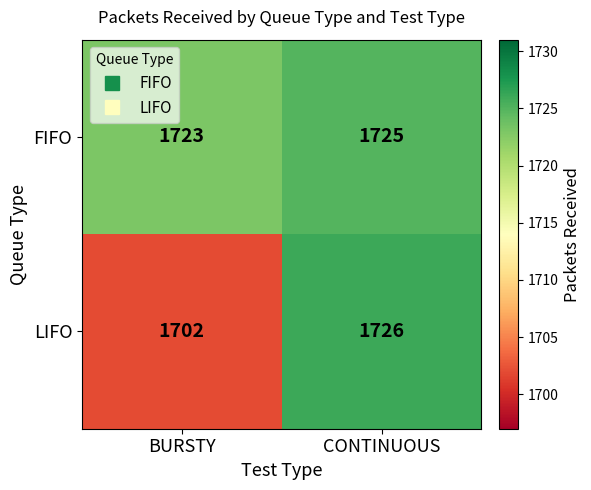

The LIFO series shows 1726 at CONTINUOUS. True or false?

True